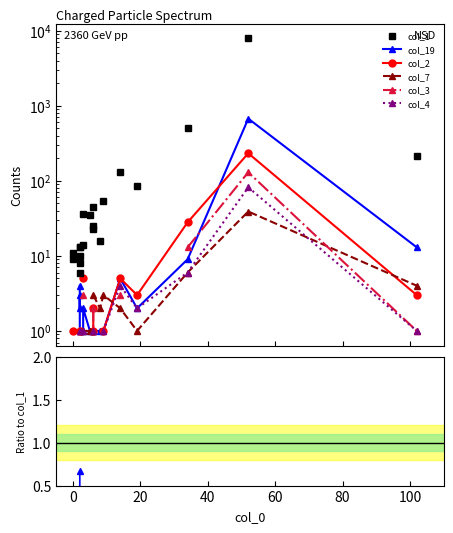

How many intersections are there between col_7 and col_2?

2